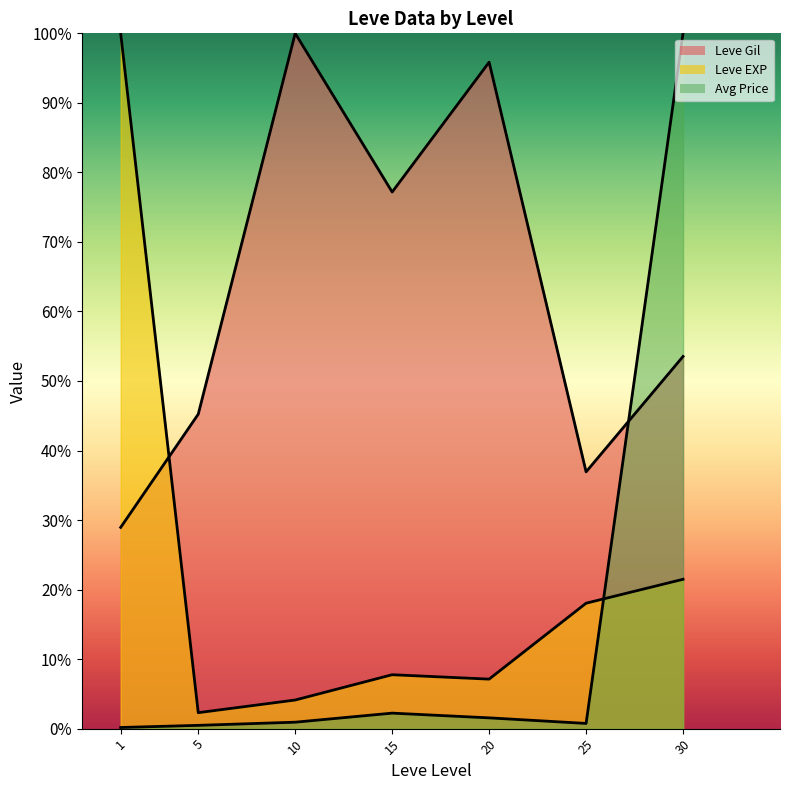

What is the spread (max minus min) of values at 5?

44.8